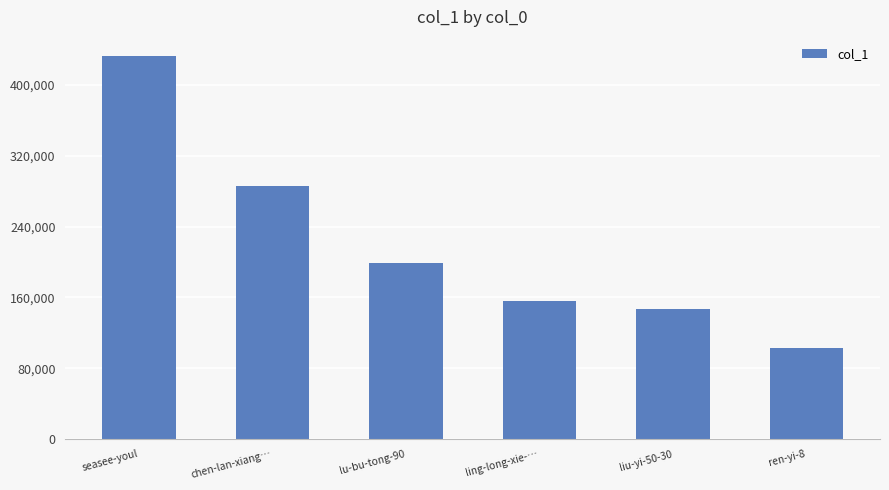

List the labels in order of value, largest first.

seasee-youl, chen-lan-xiang…, lu-bu-tong-90, ling-long-xie-…, liu-yi-50-30, ren-yi-8